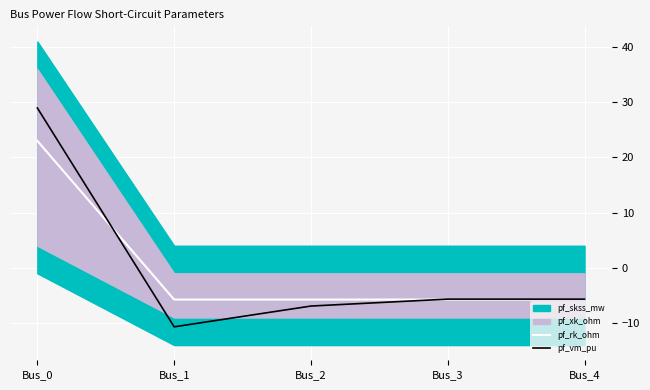

True or false: pf_rk_ohm has a value of -2.7 at Bus_2.

False